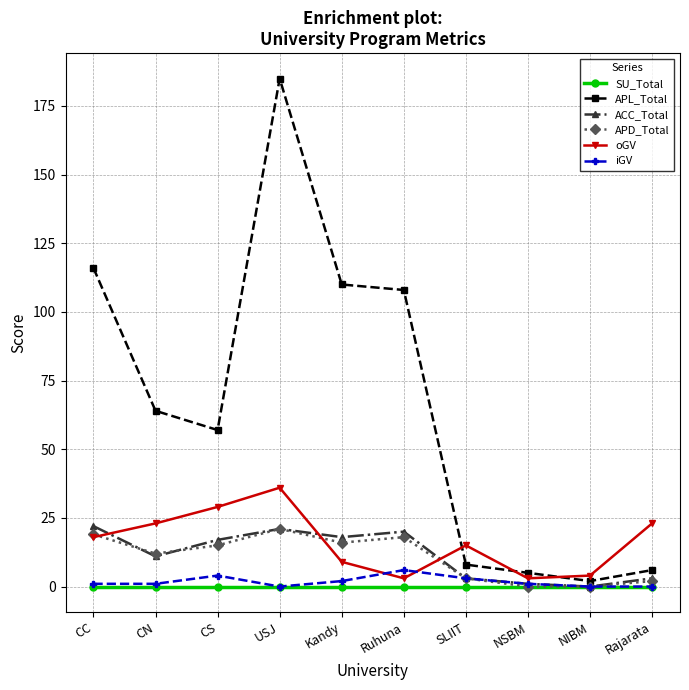

What is the label of the 7th point from the right?

USJ